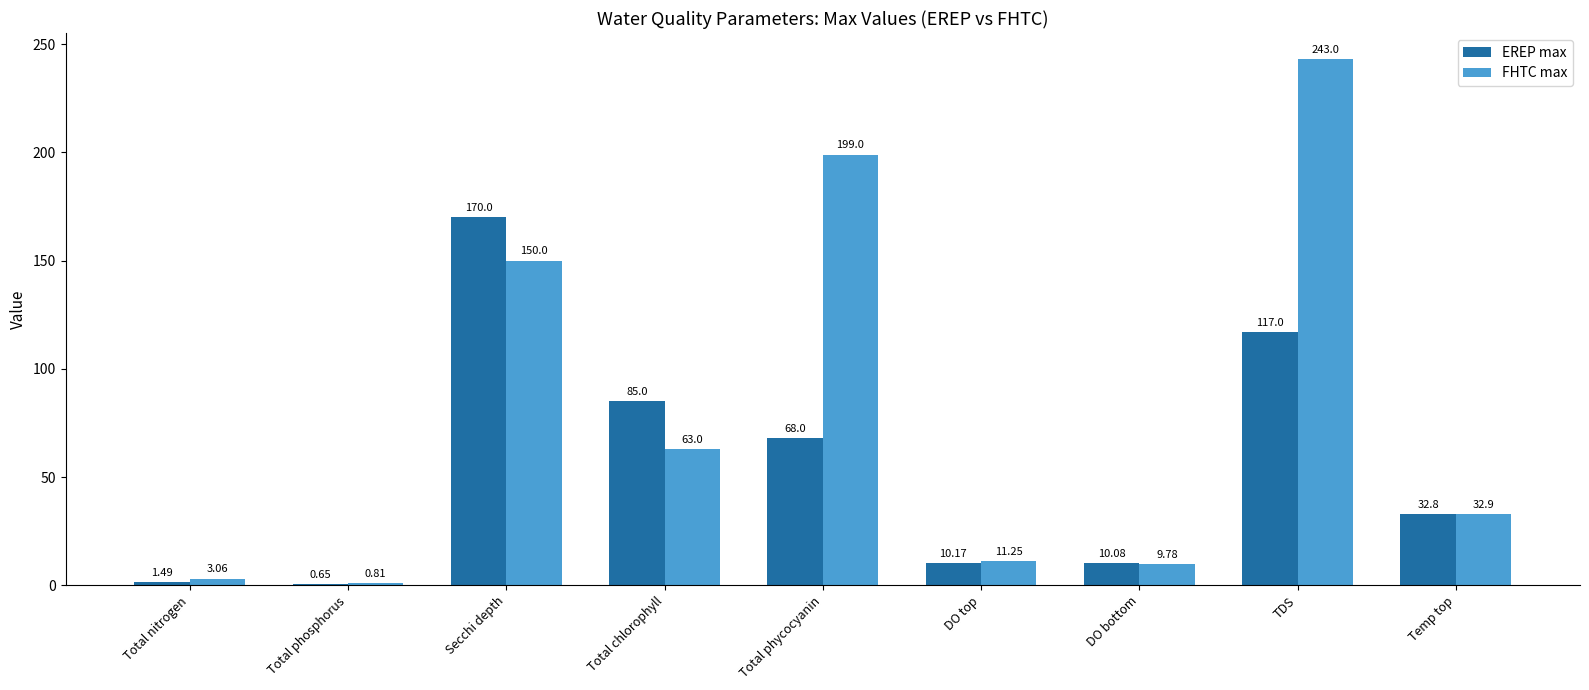

Count the number of data series in this chart.

2